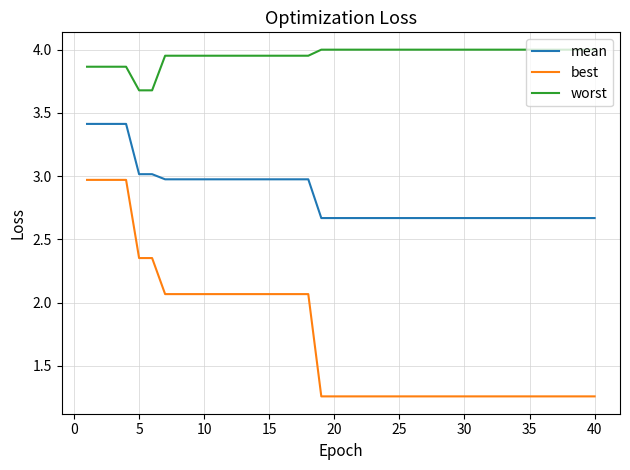

List the series in order of their peak value, highest first.

worst, mean, best